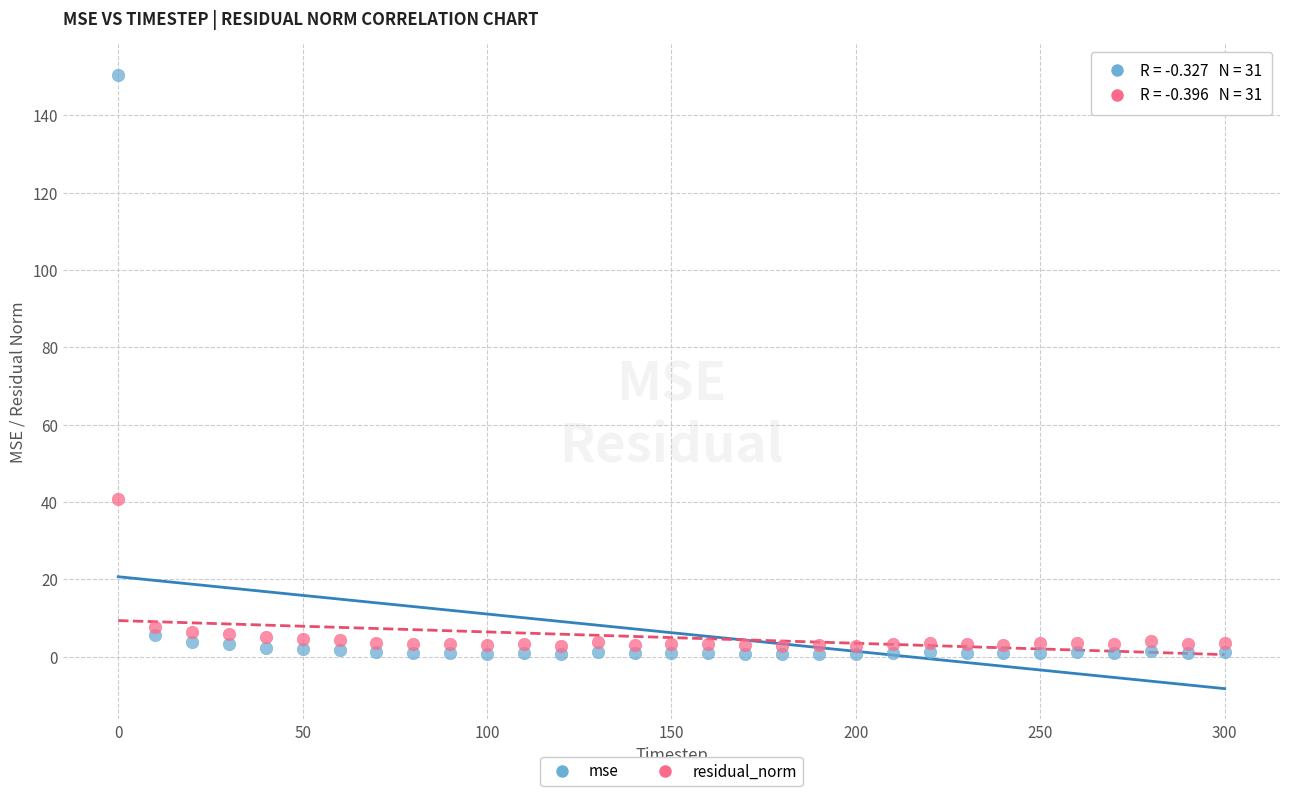

Across all data points, what is the range of X values (max minus min)?

300.0